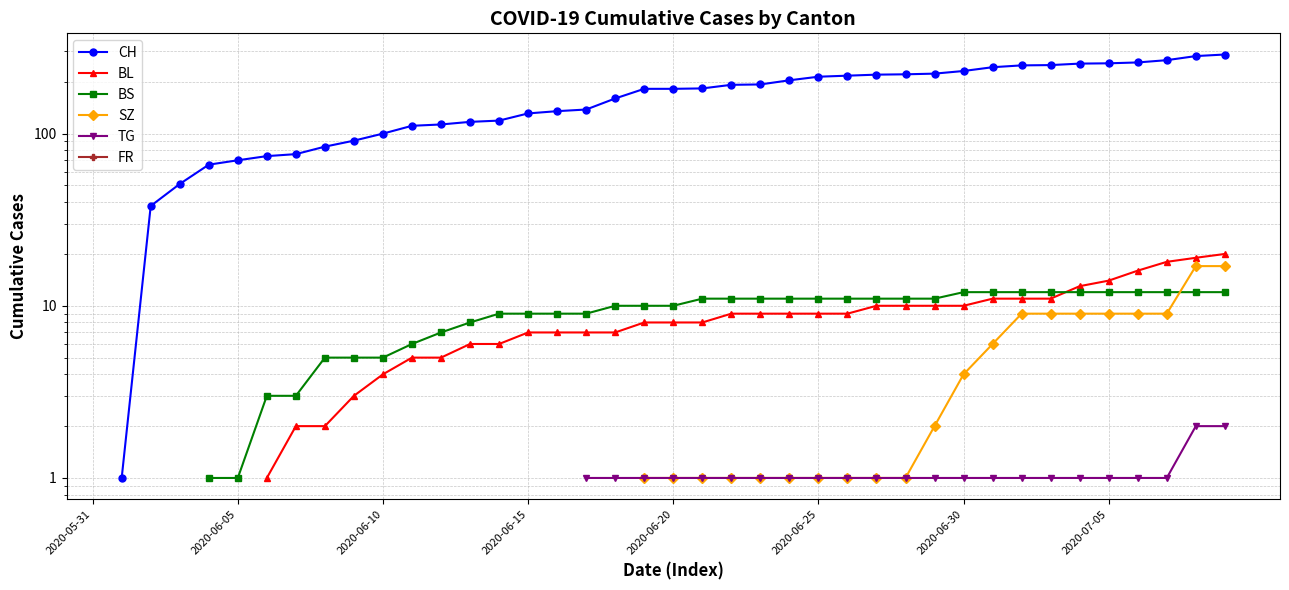

True or false: SZ has more than 1 points higher than both neighbors.

False